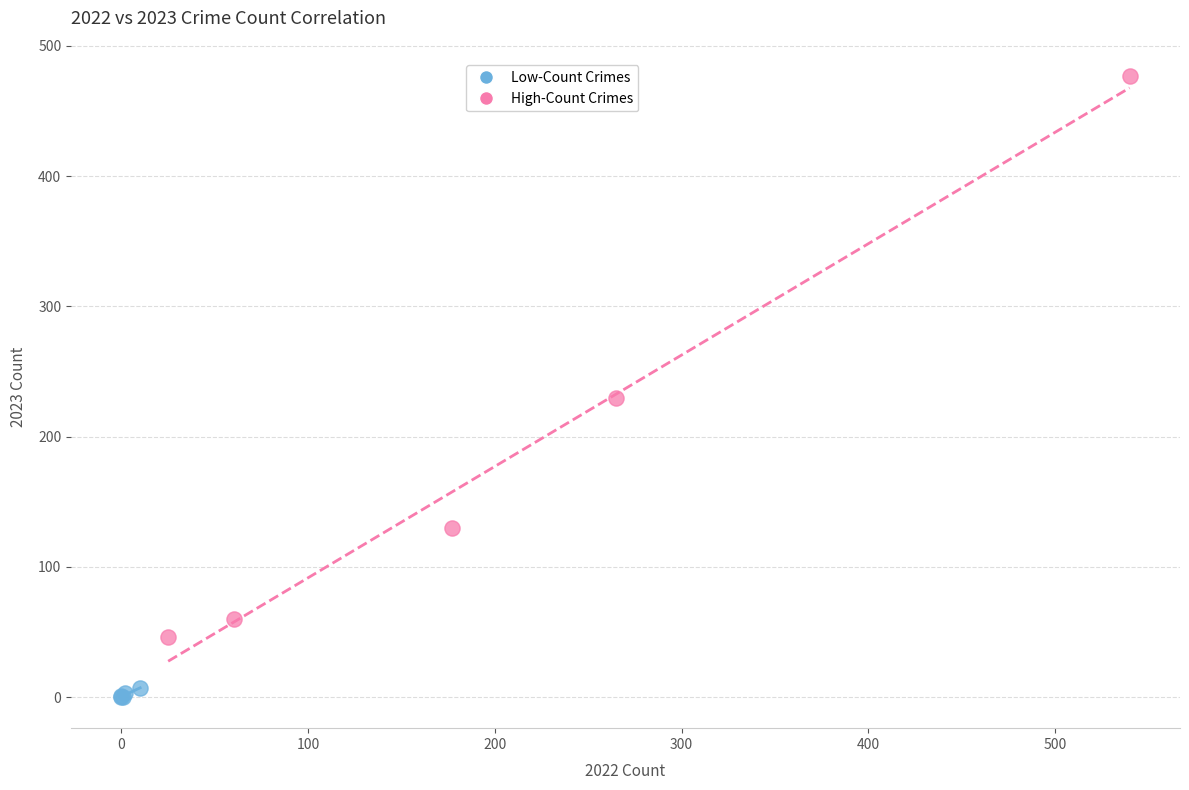

Which series has the largest Y range (max minus min)?

High-Count Crimes